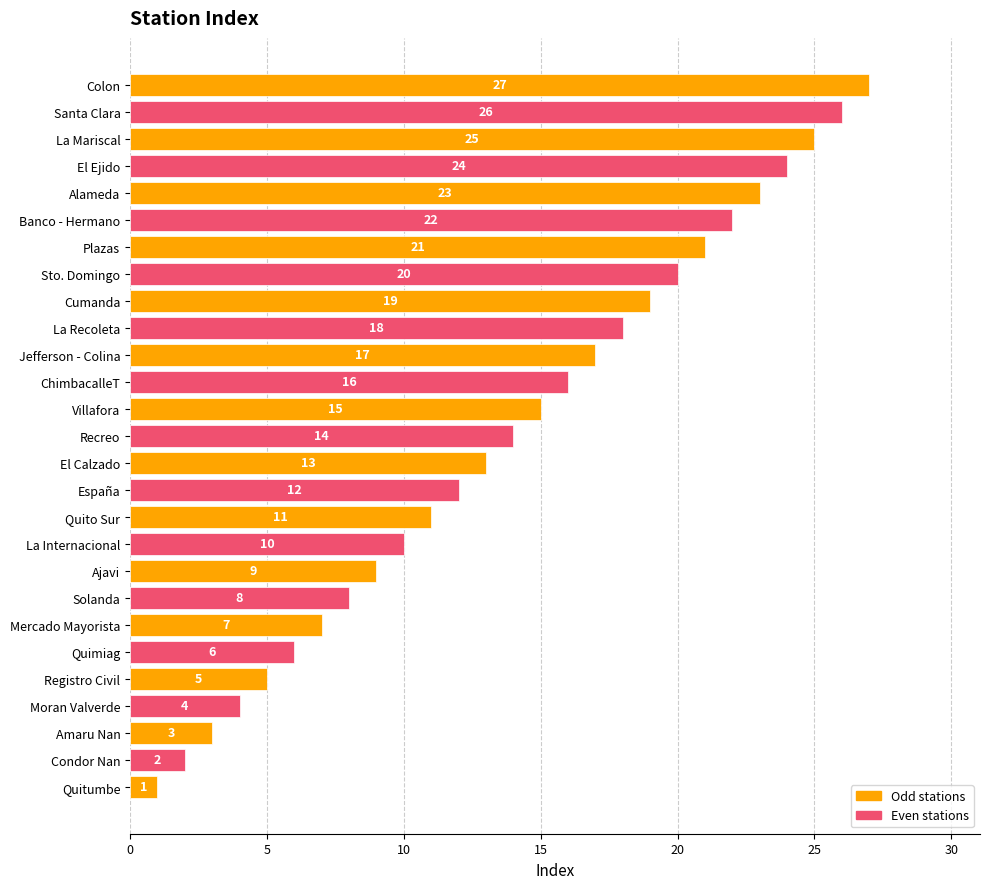

Between Villafora and La Recoleta, which is larger?

La Recoleta